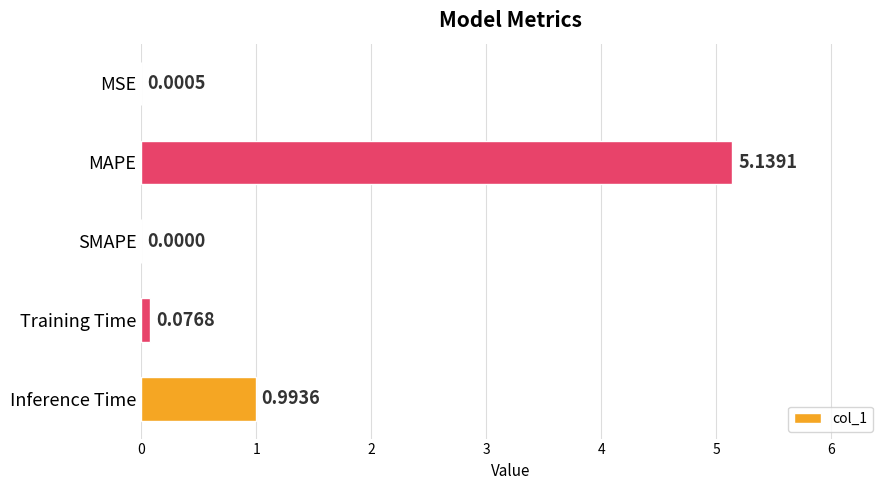

Which label corresponds to the largest value in the chart?

MAPE